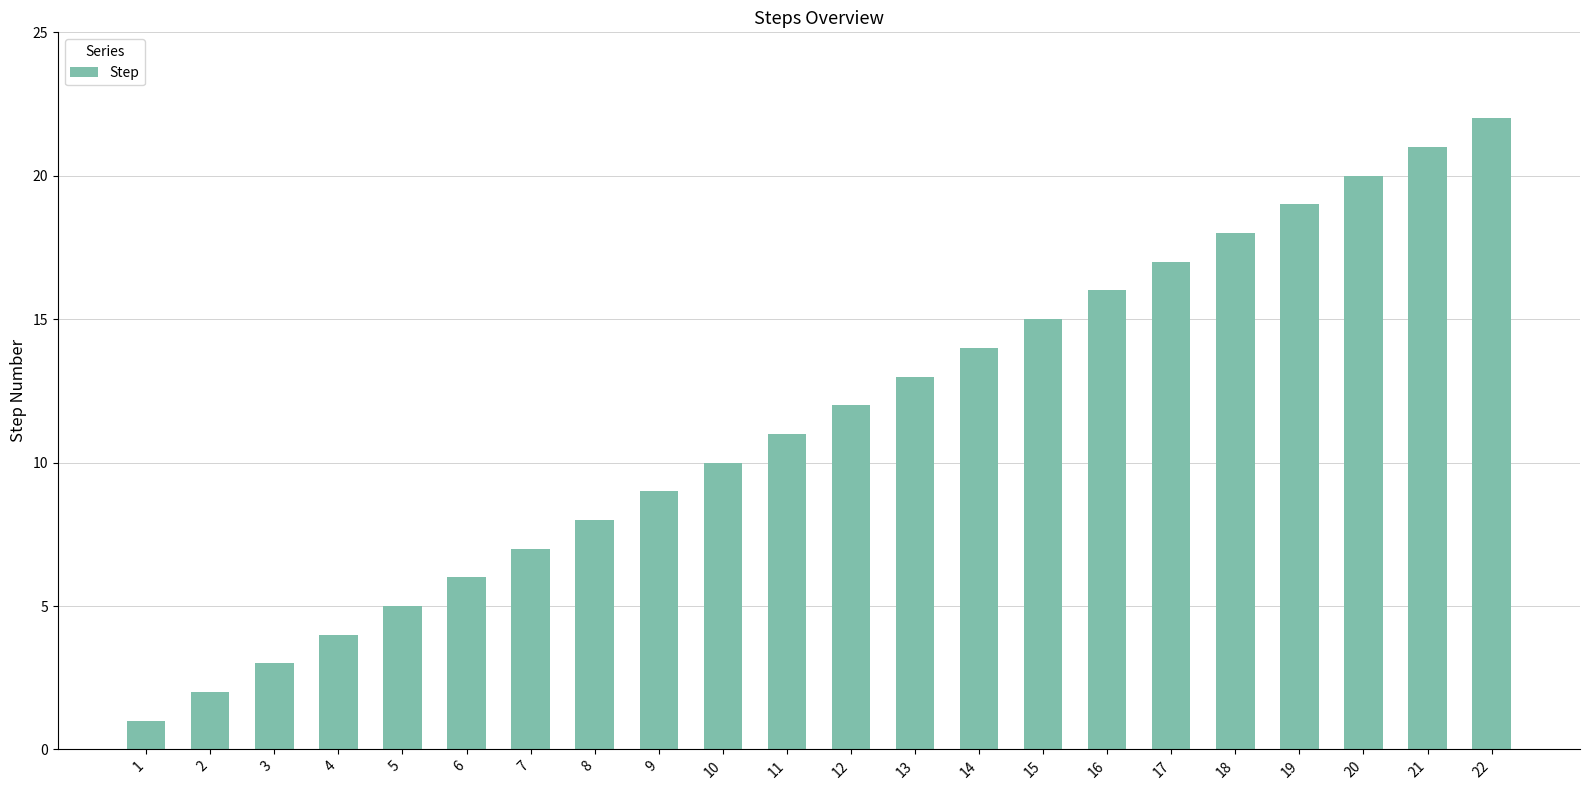

Reading right to left, transcribe all the data shown in this chart.

22	21	20	19	18	17	16	15	14	13	12	11	10	9	8	7	6	5	4	3	2	1